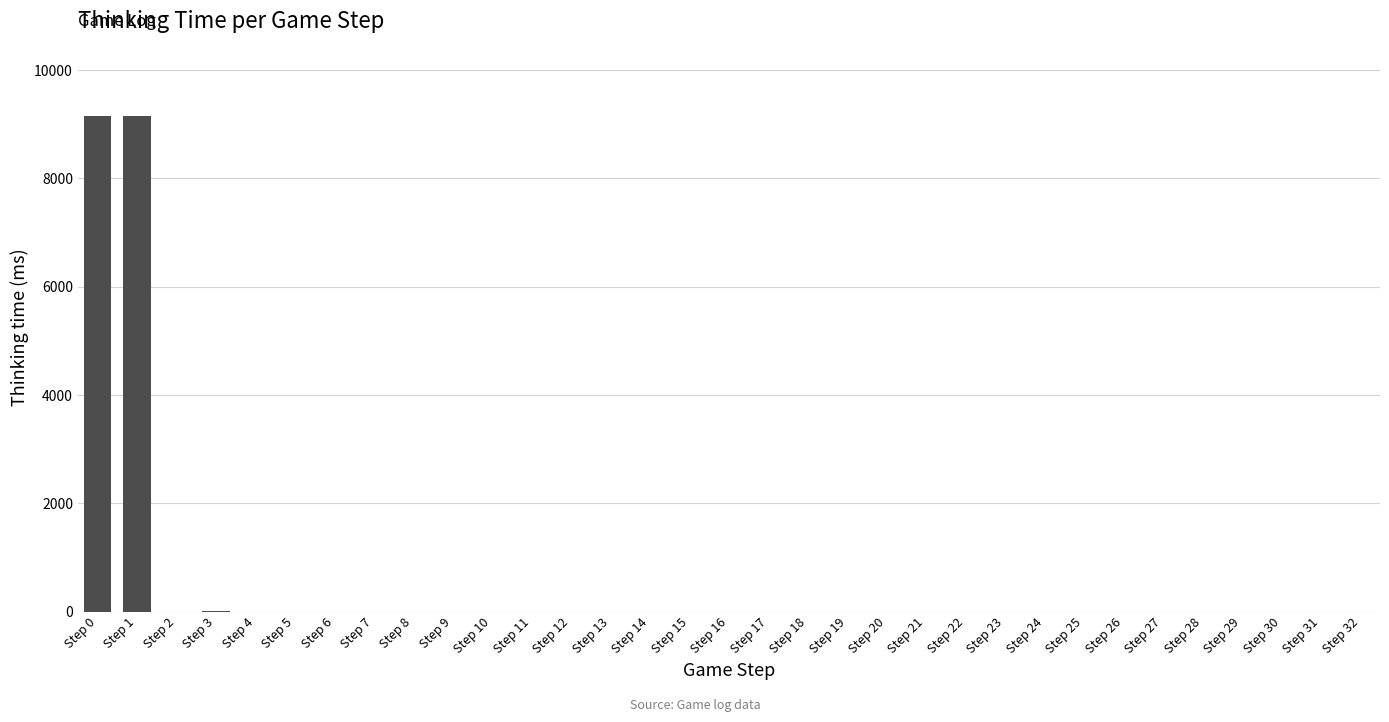

What is the greatest value displayed?

9148